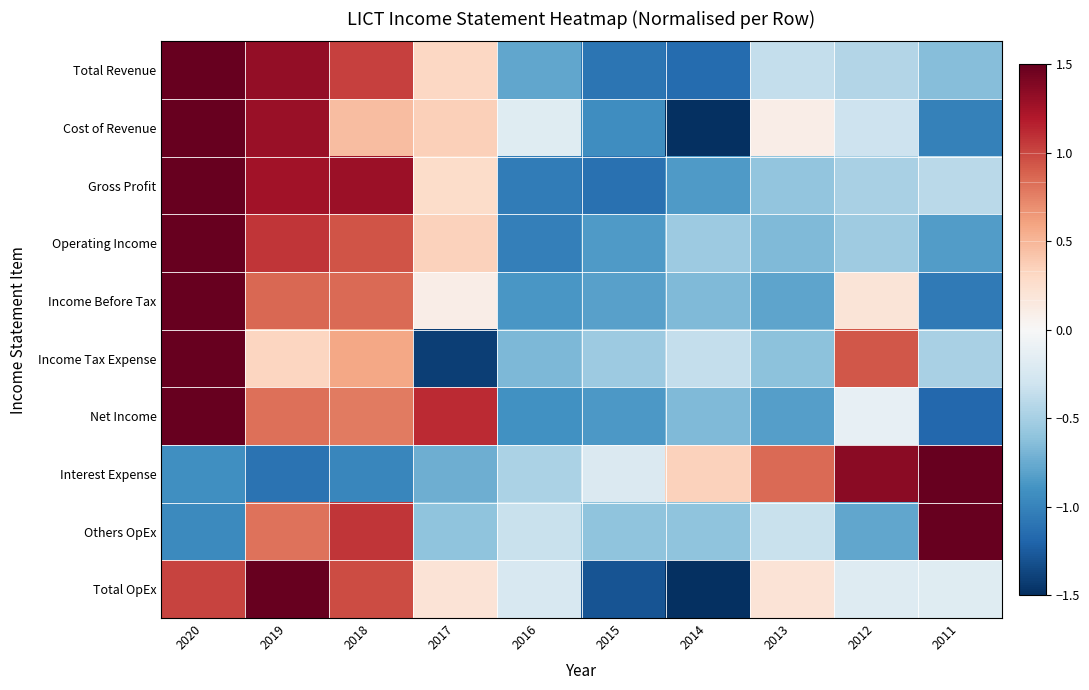

What is the difference between the highest and lowest values at 2011?

3.5